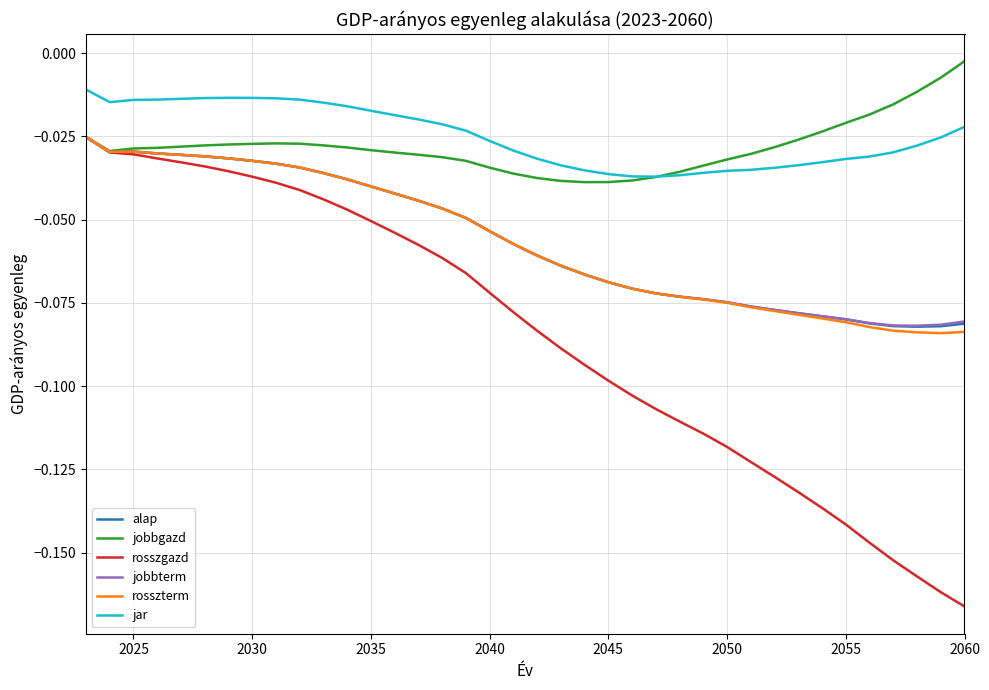

True or false: alap and jar cross at least once.

False